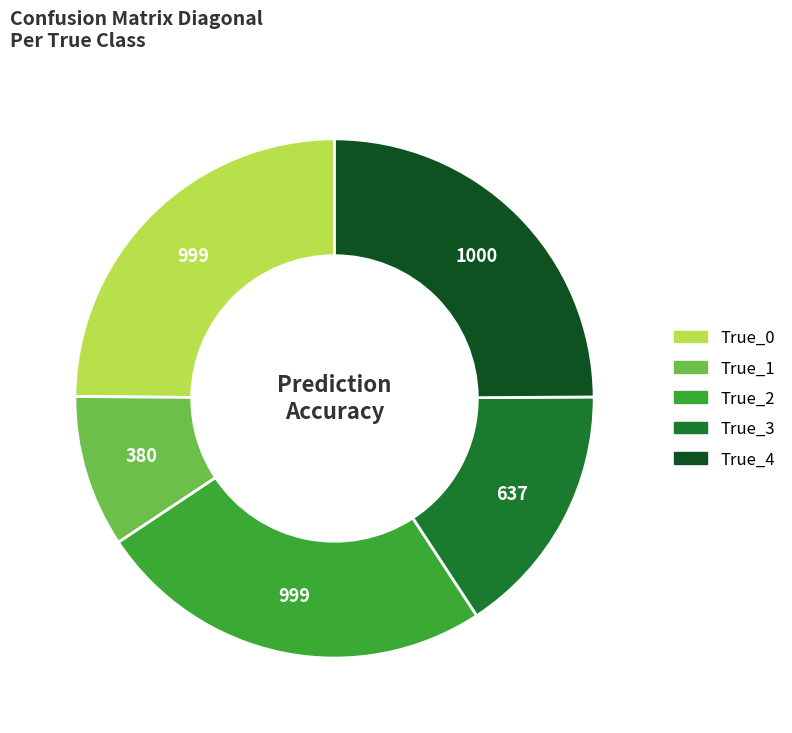

Which category has the smallest portion of the pie?

True_1